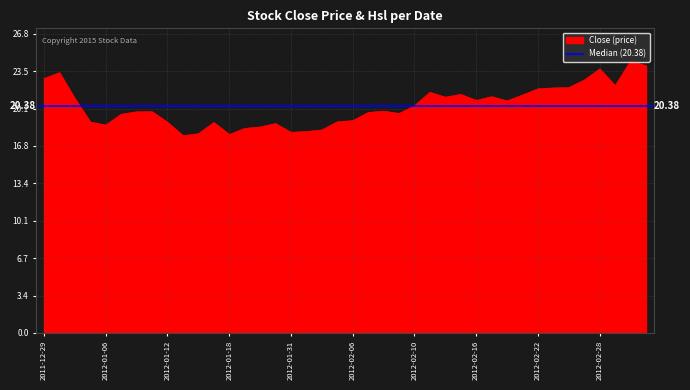

Reading left to right, extract all data points from this chart.

22.8	23.4	21.0	18.9	18.6	19.6	19.8	19.9	18.9	17.7	17.9	18.9	17.8	18.4	18.5	18.8	18.0	18.1	18.2	18.9	19.1	19.8	19.9	19.7	20.4	21.6	21.1	21.4	20.9	21.2	20.8	21.4	21.9	22.0	22.0	22.7	23.7	22.2	24.4	24.0